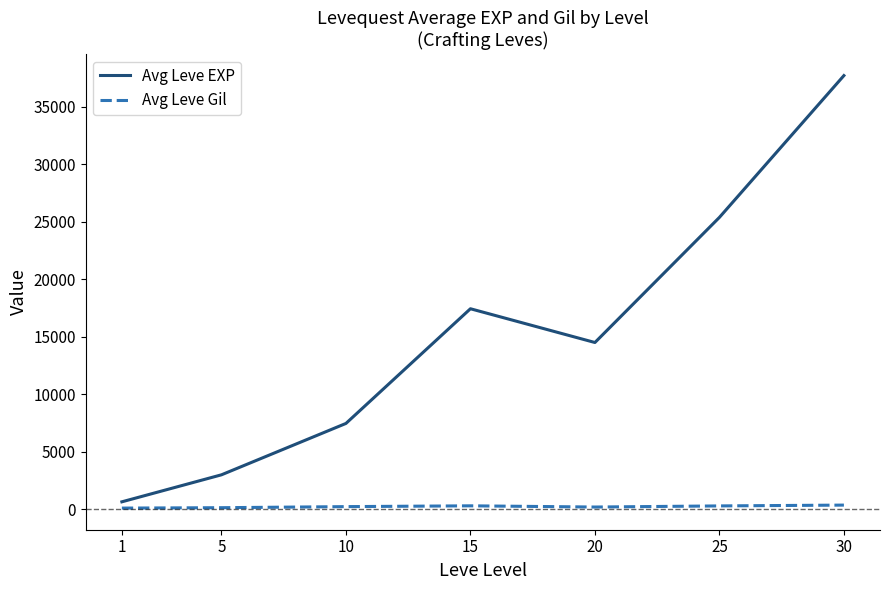

The Avg Leve Gil series shows 312.0 at 15. True or false?

True